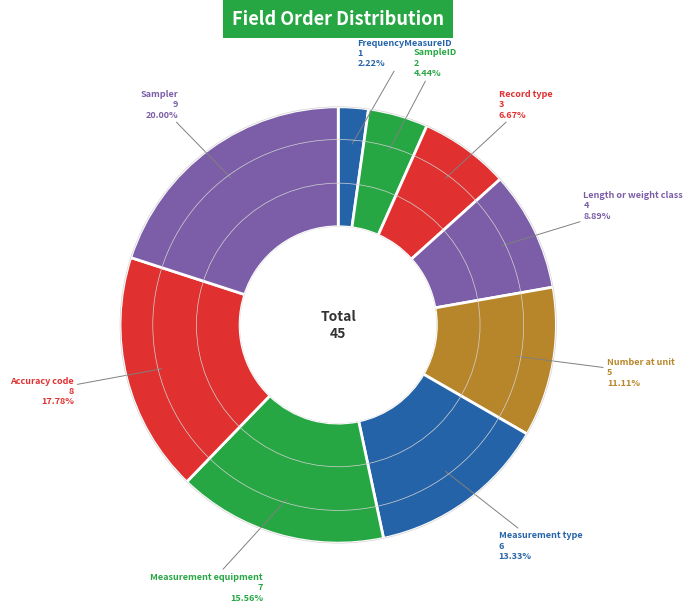

Does Sampler account for over 50% of the chart?

No